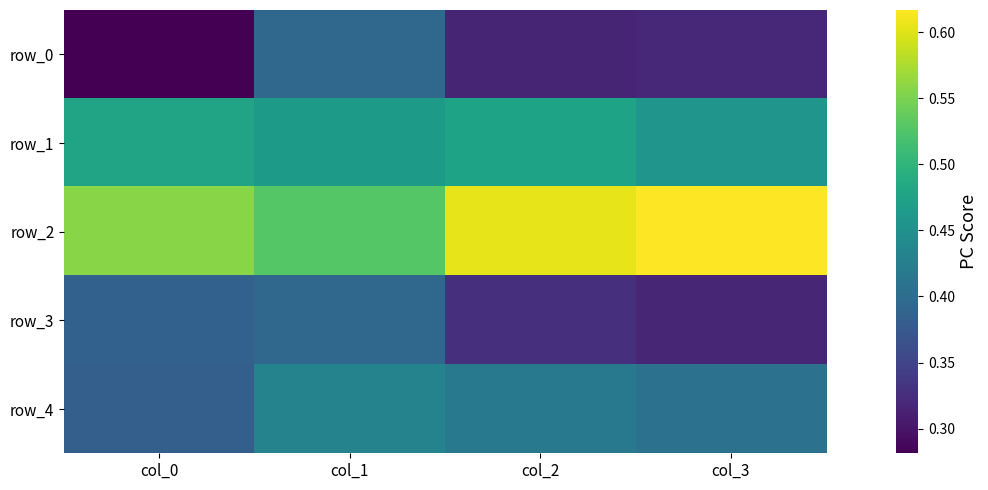

What is the spread (max minus min) of values at col_3?

0.3